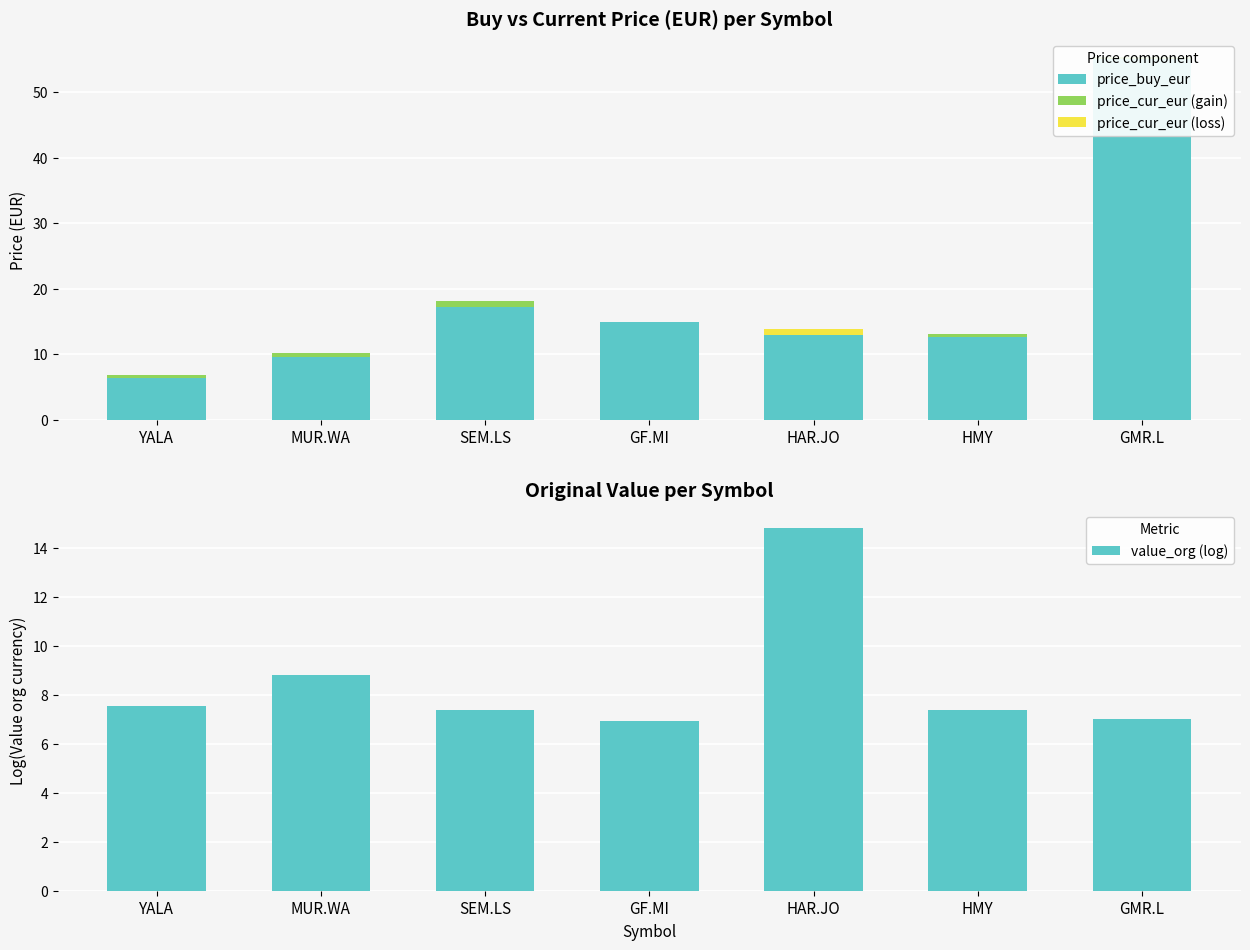

Reading right to left, what are all the values shown in this chart?

price_buy_eur: 55.1	12.6	13.8	14.9	17.2	9.6	6.3
price_cur_eur (gain): 0.2	0.5	0.0	0.0	1.0	0.6	0.6
price_cur_eur (loss): 0.0	0.0	0.8	0.1	0.0	0.0	0.0
value_org (log): 7.0	7.4	14.8	6.9	7.4	8.8	7.5